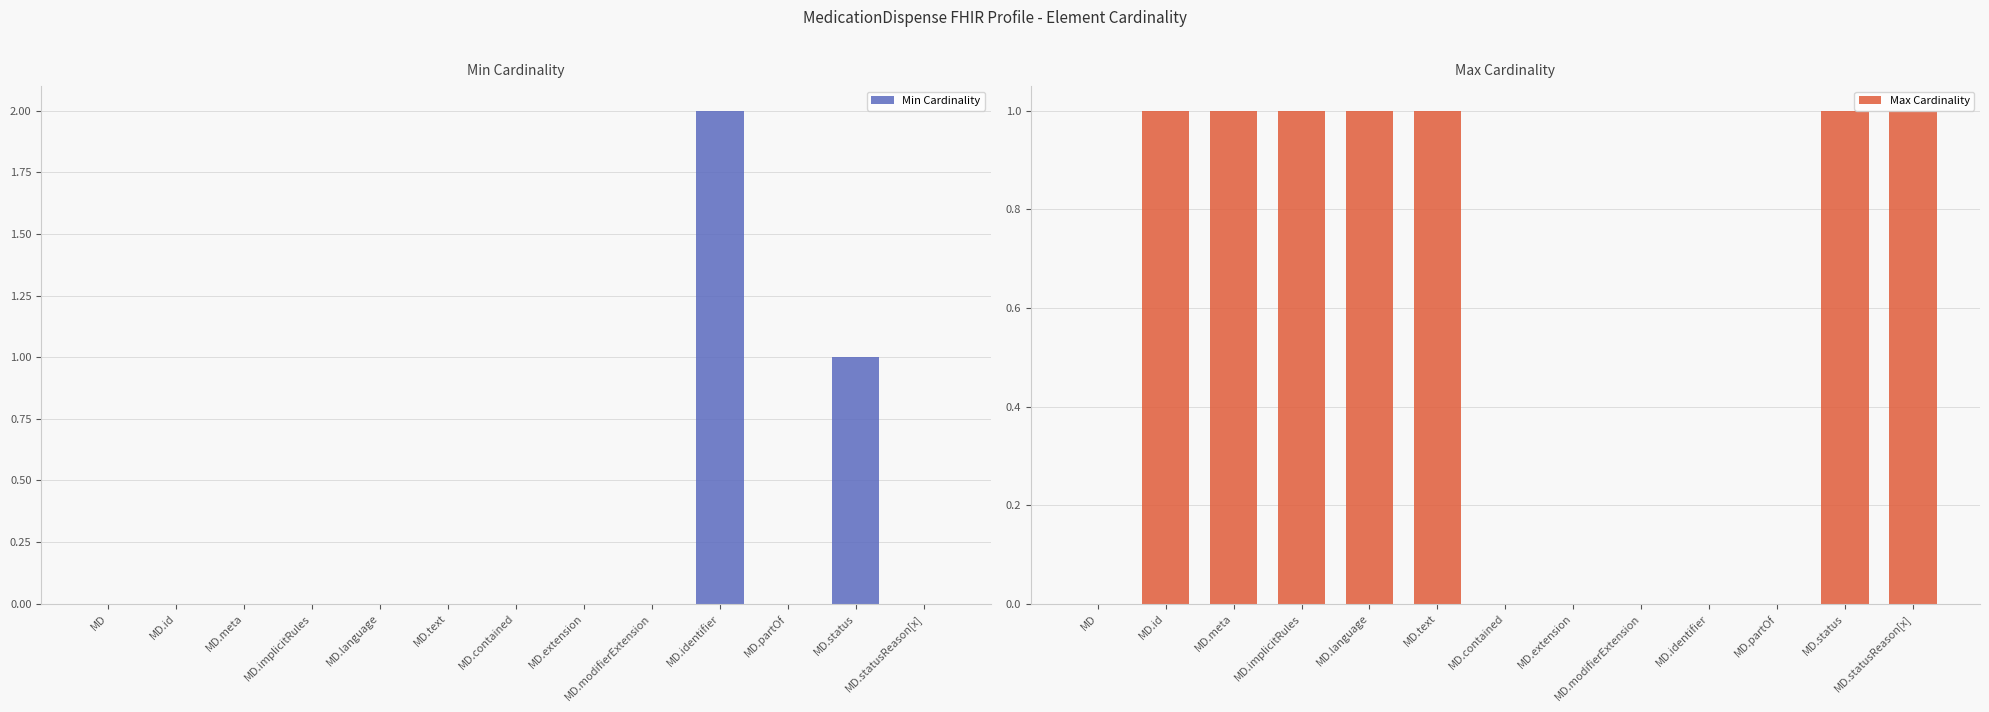

True or false: Max Cardinality has a value of 1 at MD.status.

True